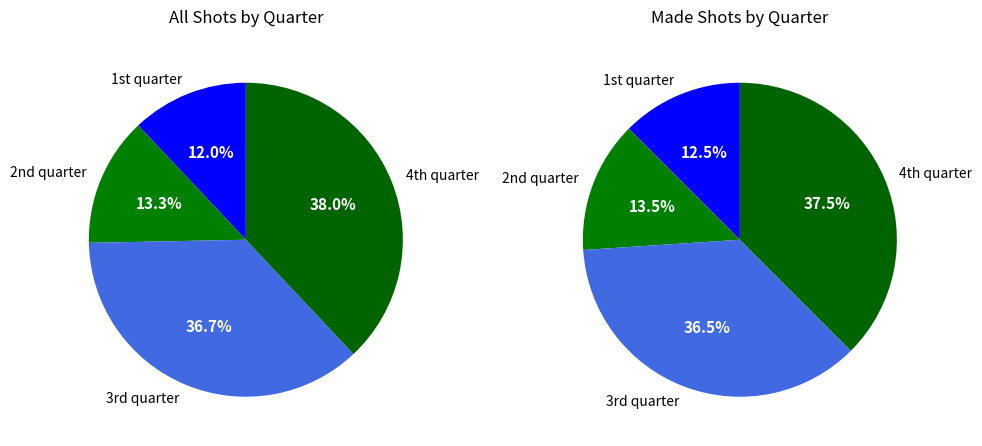

Rank the categories by value from lowest to highest.

1st quarter, 2nd quarter, 3rd quarter, 4th quarter